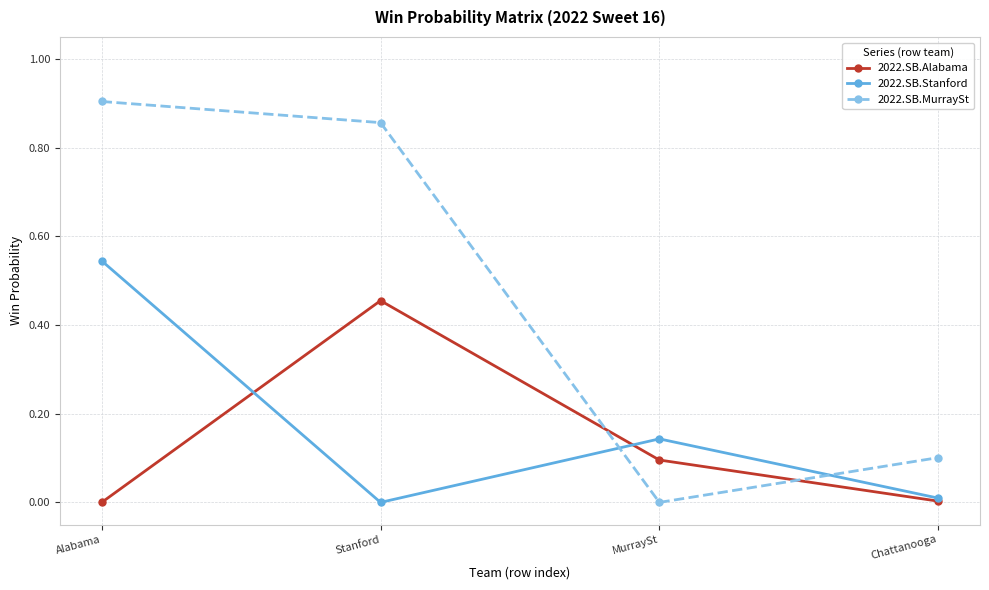

How many lines are shown in the chart?

3